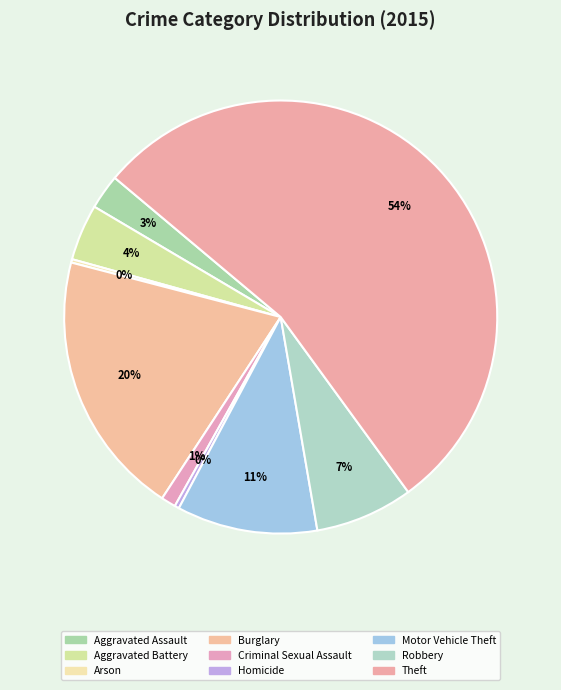

Is there a majority slice in this chart?

Yes